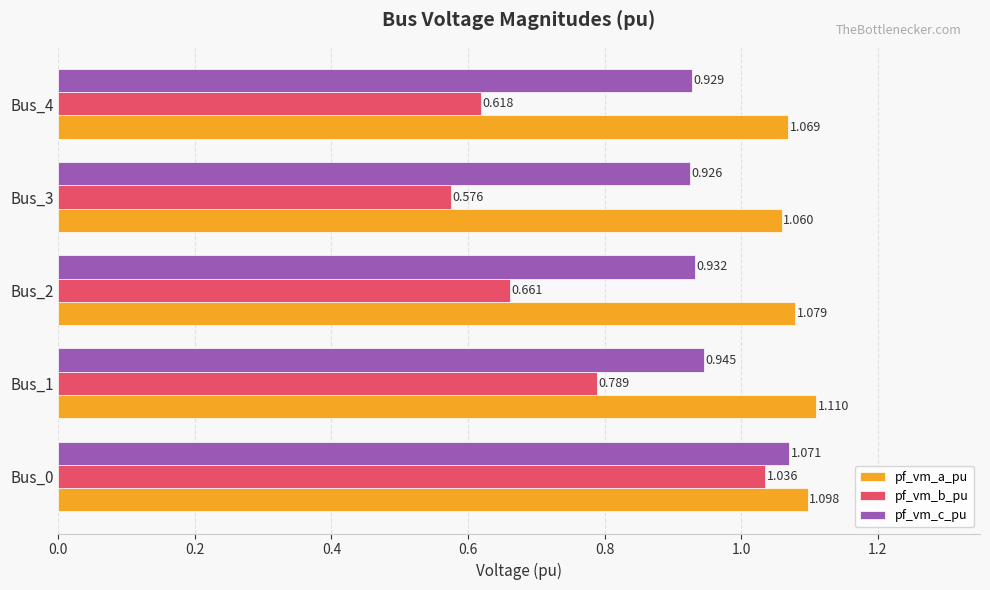

What is the sum of all pf_vm_c_pu values?

4.8